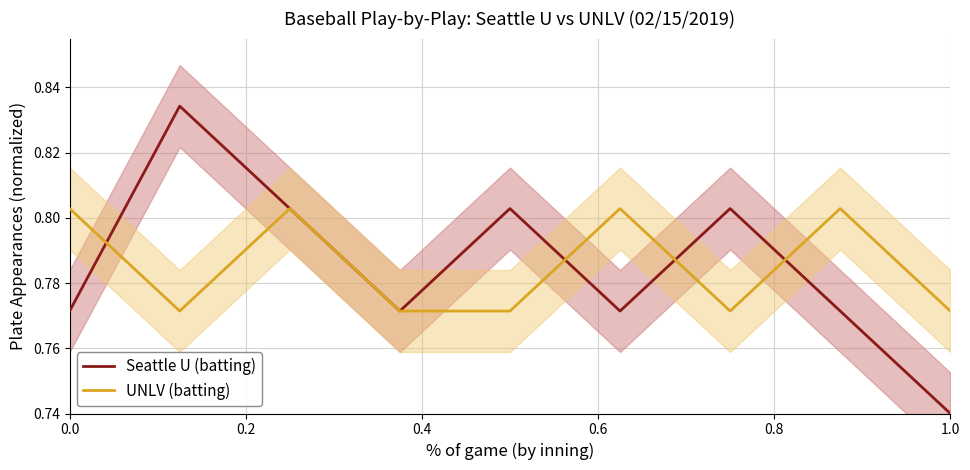

The value of UNLV (batting) at 1.0 is 0.2. True or false?

False